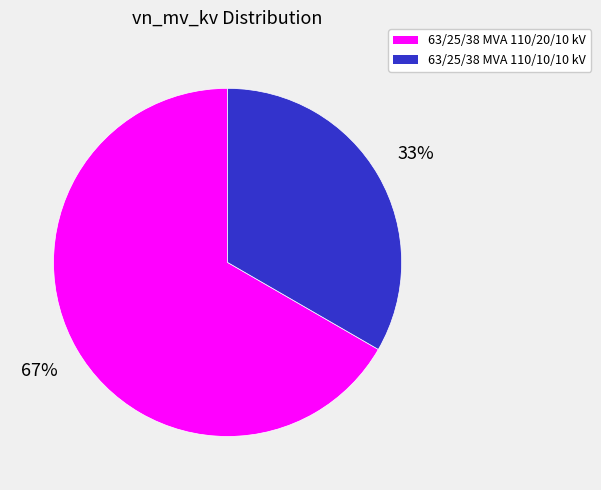

Count the number of slices in the pie.

2